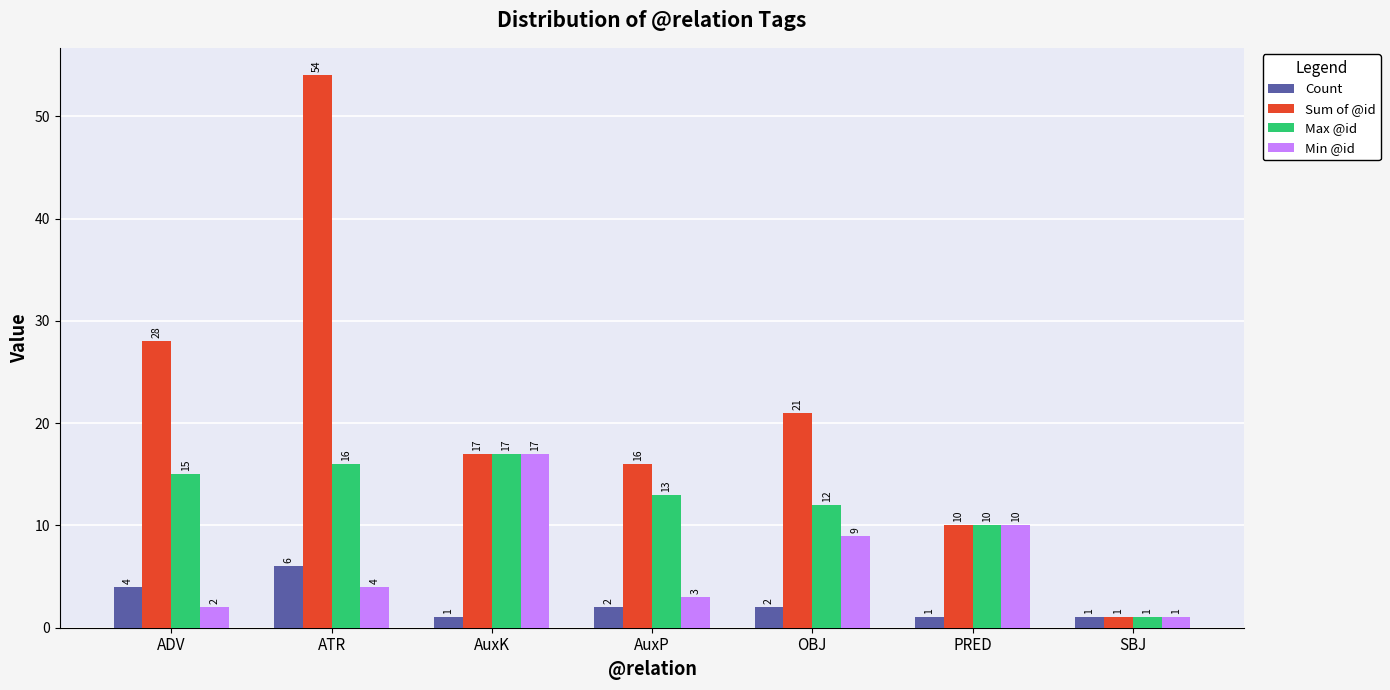

Are the bars horizontal?

No